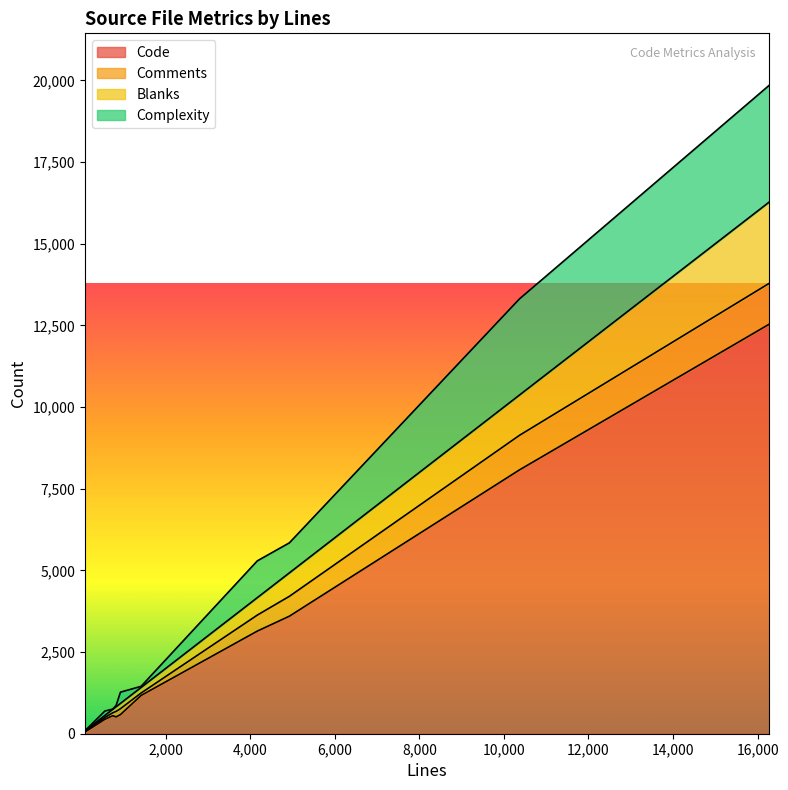

What is the highest value of the Code series?

12538